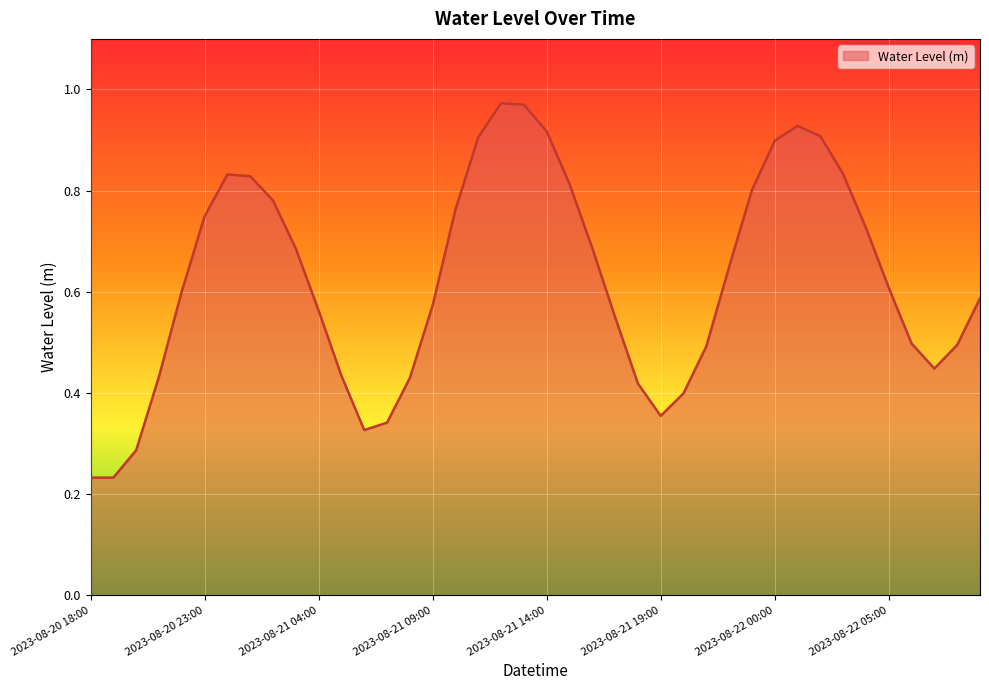

What is the label of the 6th point from the right?

2023-08-22 04:00